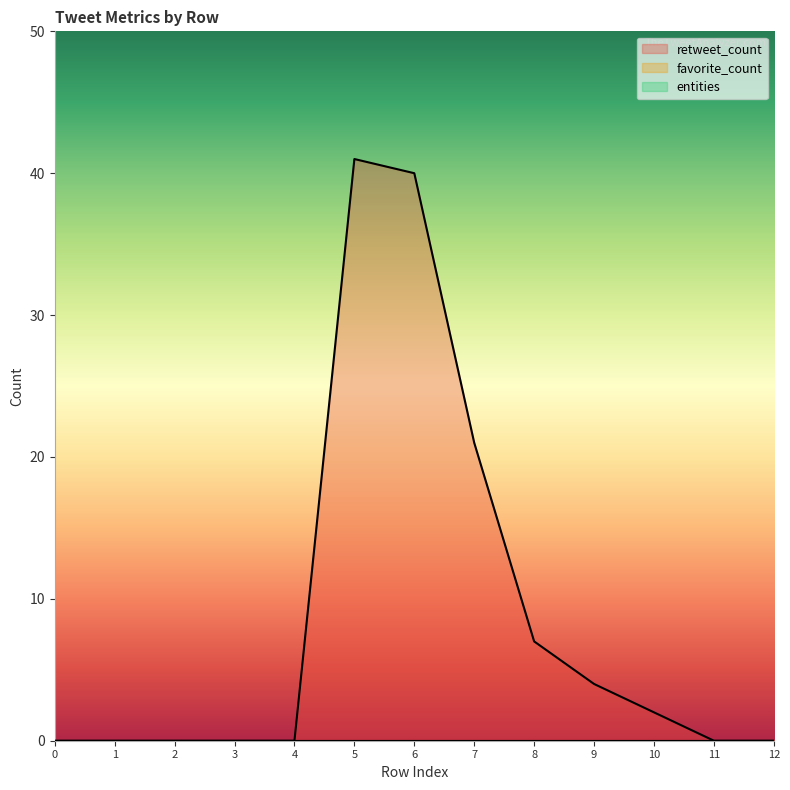

True or false: favorite_count and entities intersect in this chart.

False